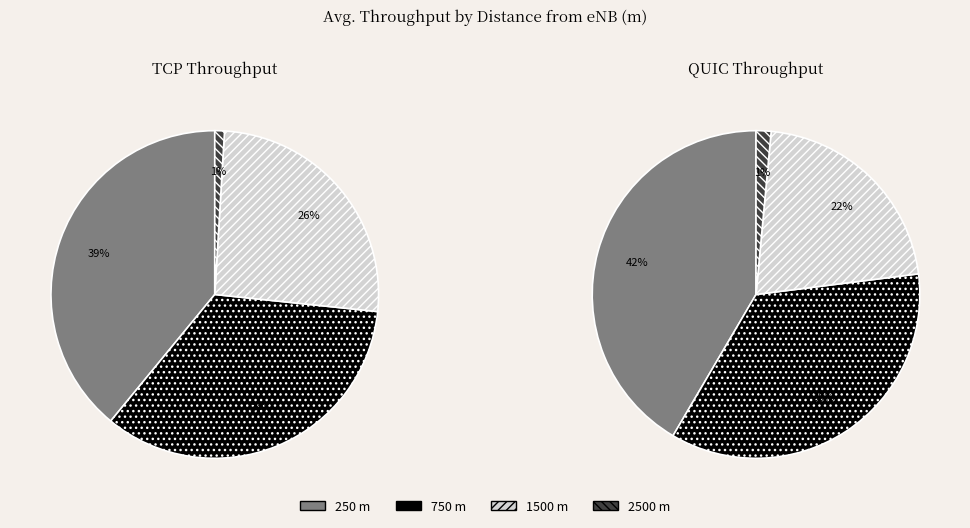

To the nearest percent, what portion does 750 represent?

34%